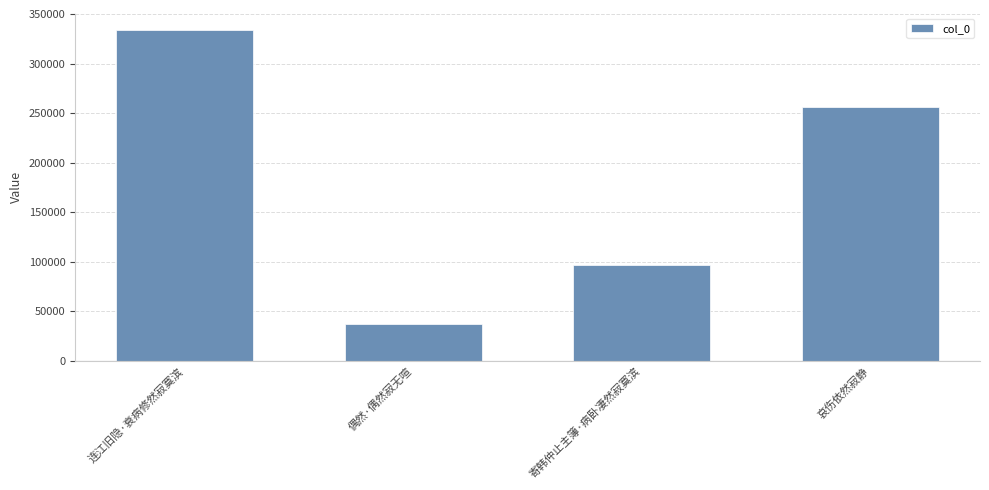

Rank the categories by value from lowest to highest.

偶然·偶然寂无喧, 寄韩仲止主簿·病卧凄然寂寞滨, 哀伤依然寂静, 连江旧隐·衰病修然寂寞滨